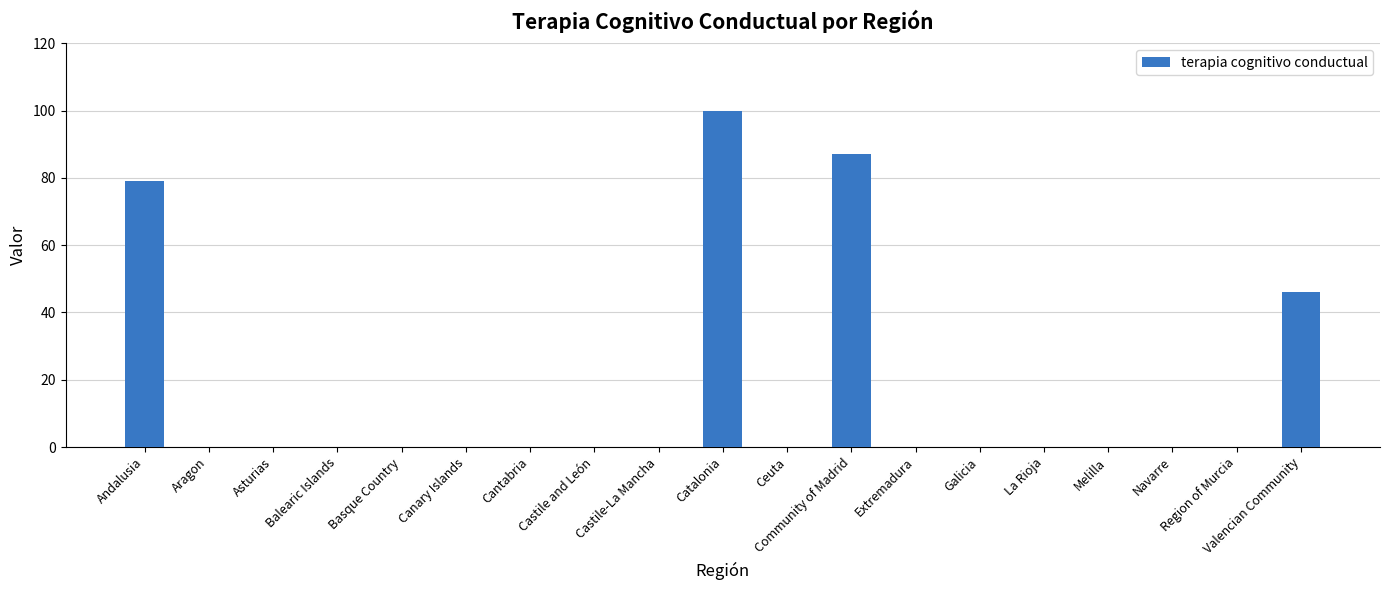

Which label corresponds to the largest value in the chart?

Catalonia